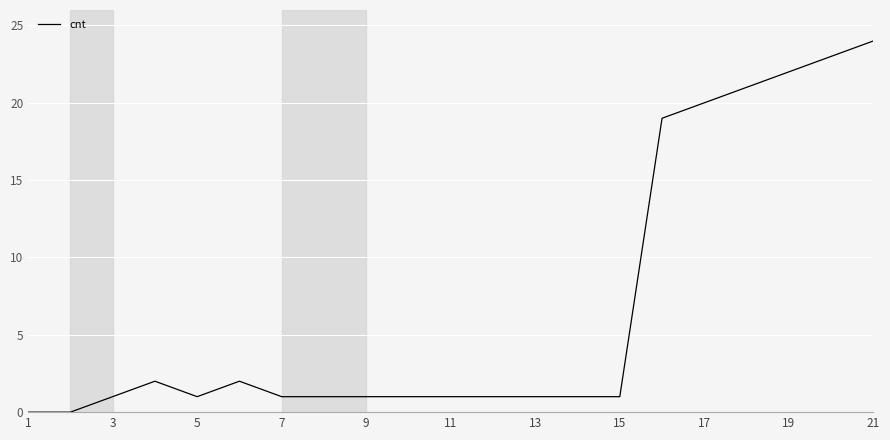

What is the sum of all values?

144